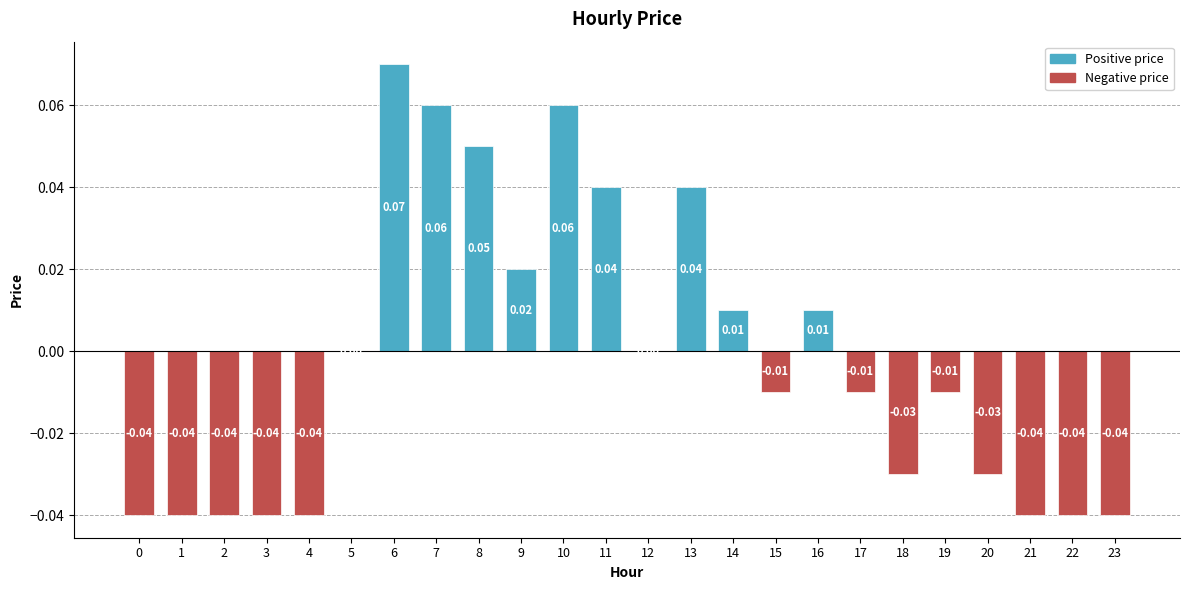

Is it true that the value at 10 is 0.0?

False